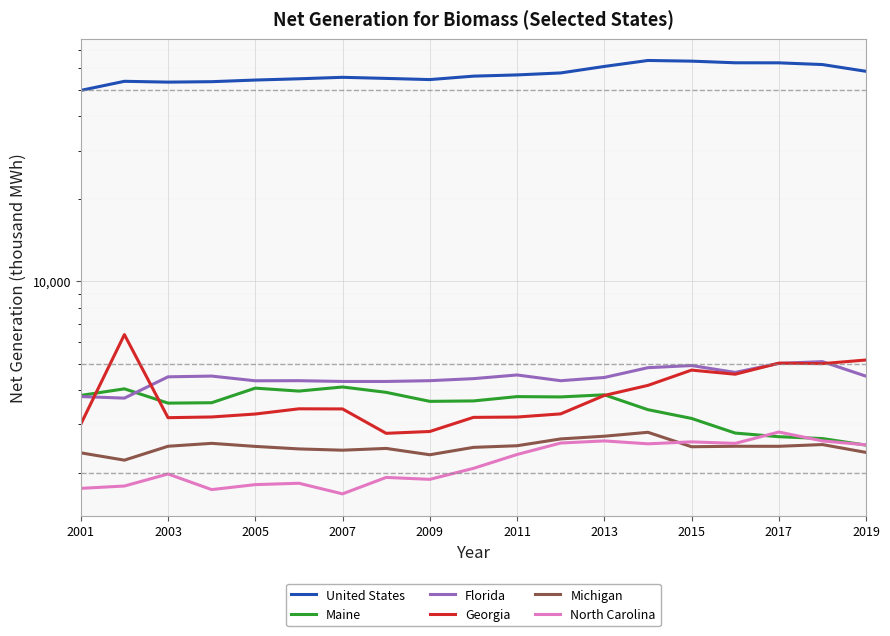

How many lines are shown in the chart?

6